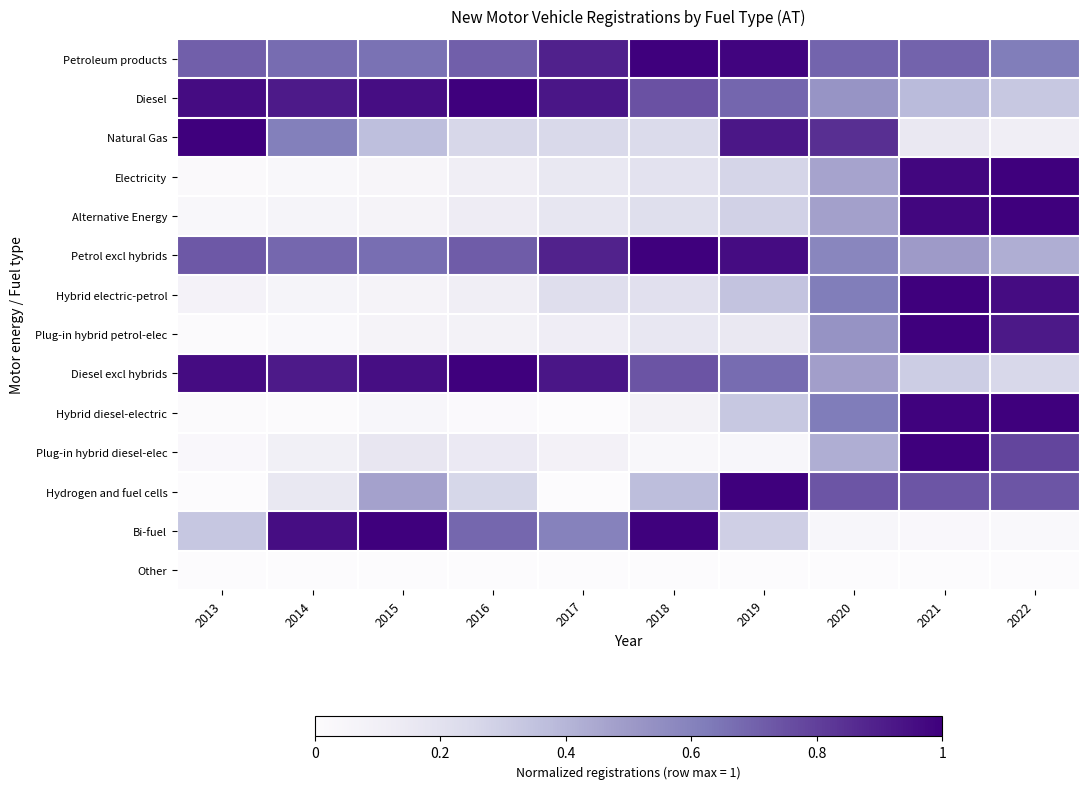

Which has a higher value, 2022 or 2017?

2017